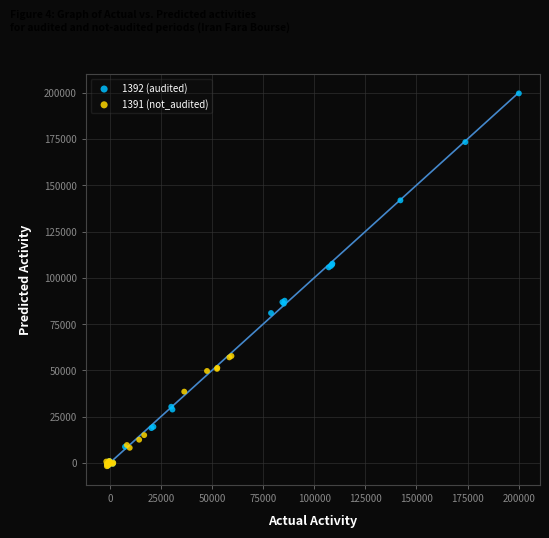

Which series contains the highest Y value?

1392 (audited)